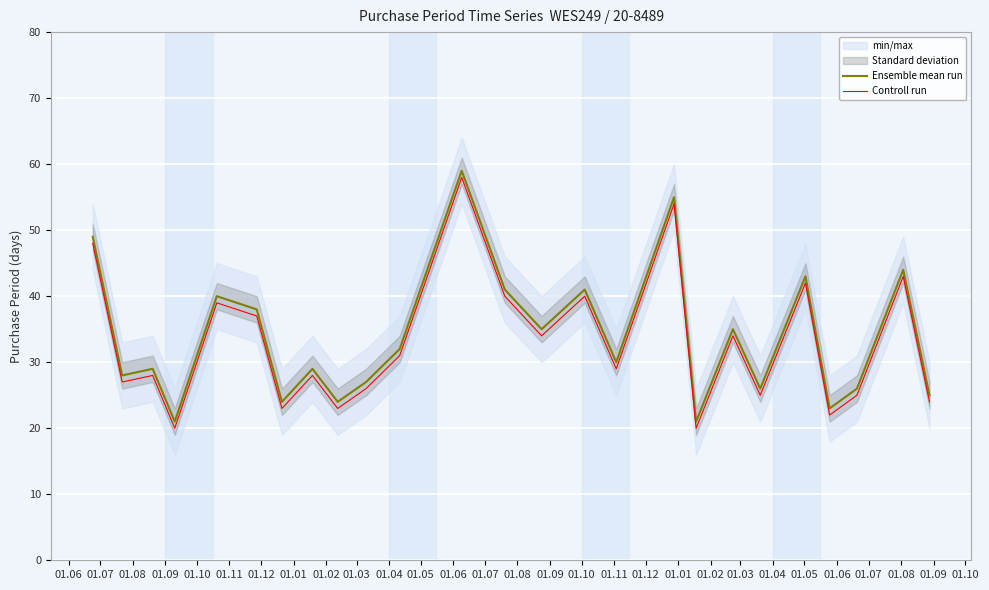

Reading left to right, extract all data points from this chart.

Ensemble mean run: 49	28	29	21	40	38	24	29	24	27	32	59	41	35	41	30	55	21	35	26	43	23	26	44	25
Controll run: 48	27	28	20	39	37	23	28	23	26	31	58	40	34	40	29	54	20	34	25	42	22	25	43	24